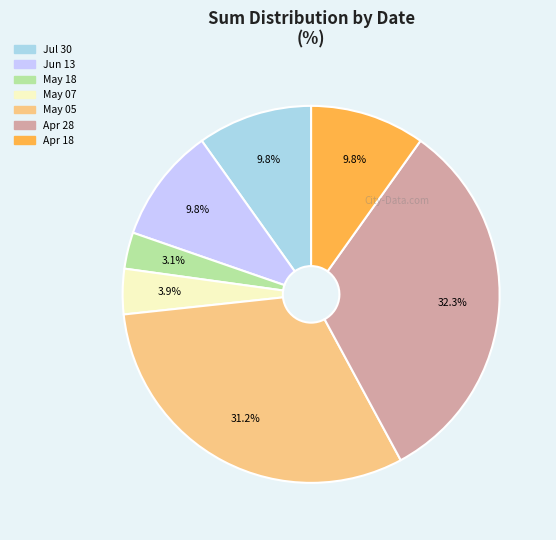

Does any single category account for the majority?

No